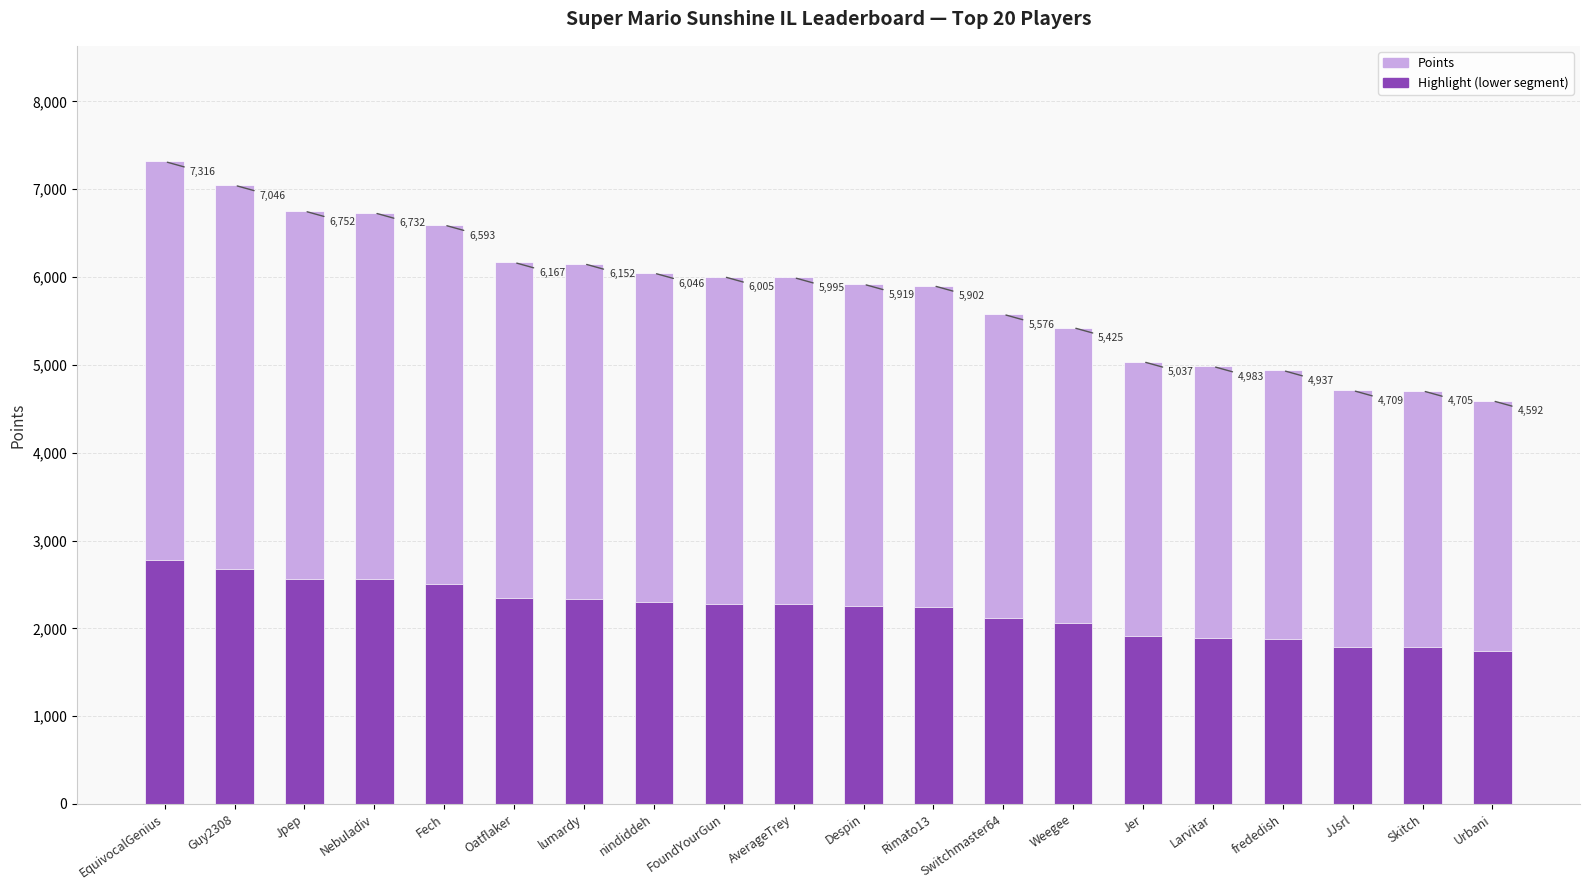

Reading right to left, extract all data points from this chart.

Points: 4592.0	4705.0	4709.0	4937.0	4983.0	5037.0	5425.0	5576.0	5902.0	5919.0	5995.0	6005.0	6046.0	6152.0	6167.0	6593.0	6732.0	6752.0	7046.0	7316.0
Highlight (lower segment): 1745.0	1787.9	1789.4	1876.1	1893.5	1914.1	2061.5	2118.9	2242.8	2249.2	2278.1	2281.9	2297.5	2337.8	2343.5	2505.3	2558.2	2565.8	2677.5	2780.1